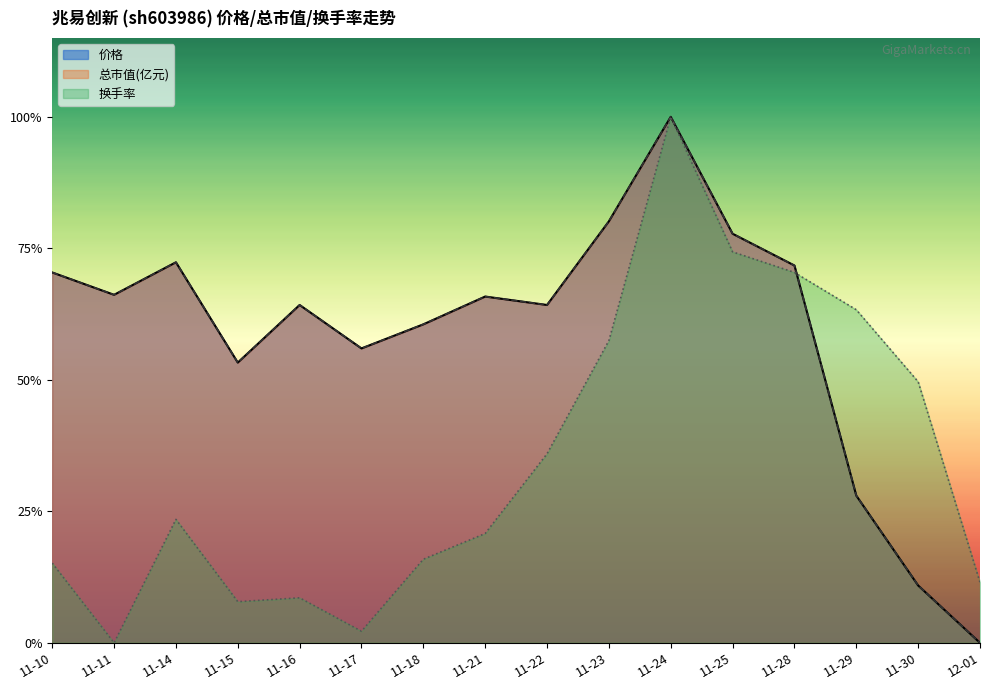

At which category does 价格 reach its first local peak?

11-14